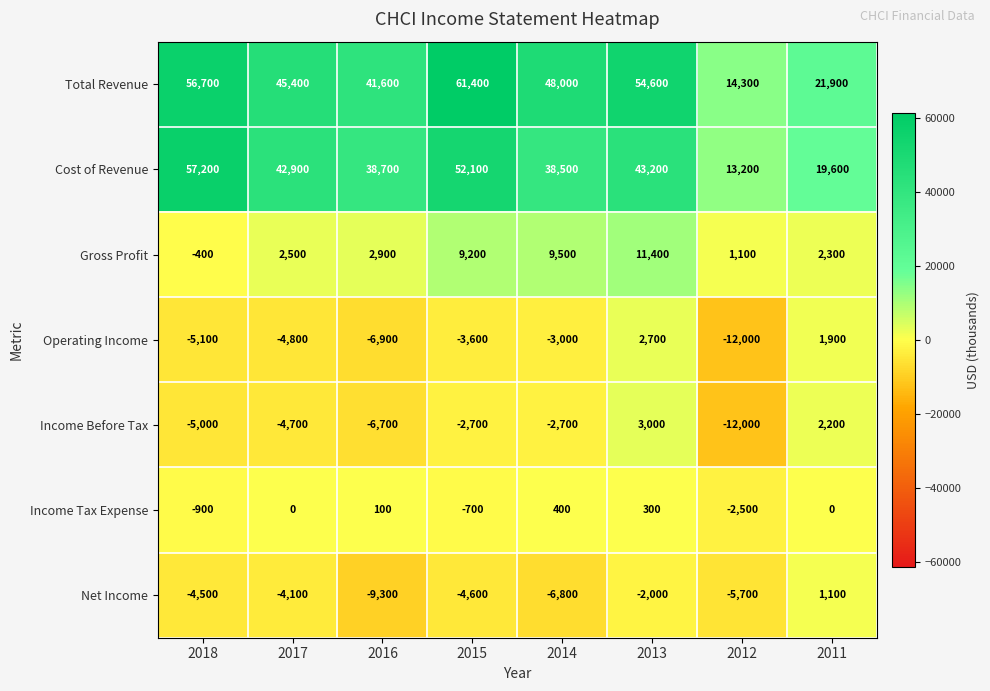

List the labels in order of Cost of Revenue value, smallest first.

2012, 2011, 2014, 2016, 2017, 2013, 2015, 2018